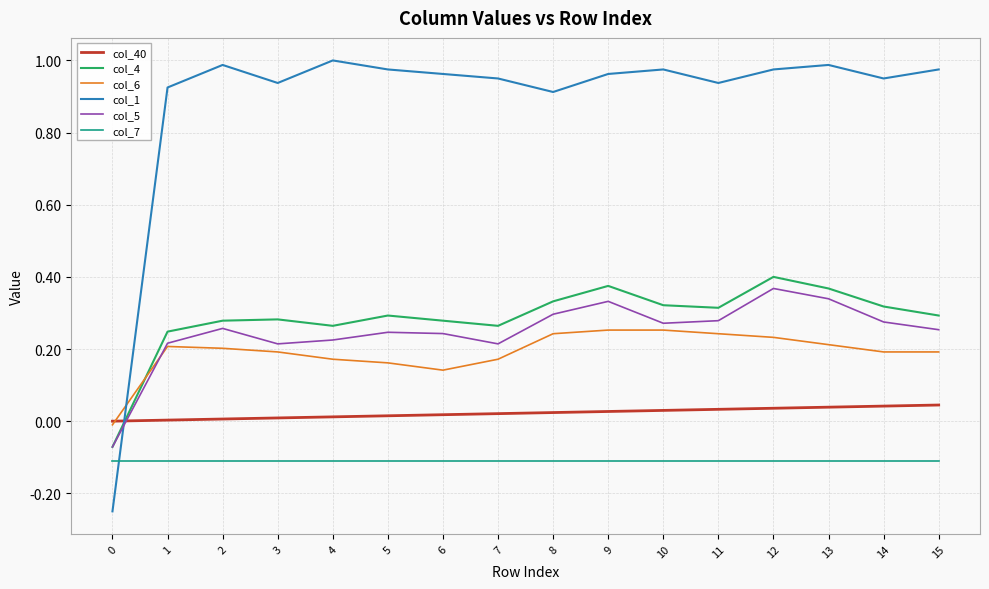

True or false: col_7 has a value of -0.1 at 5.

True